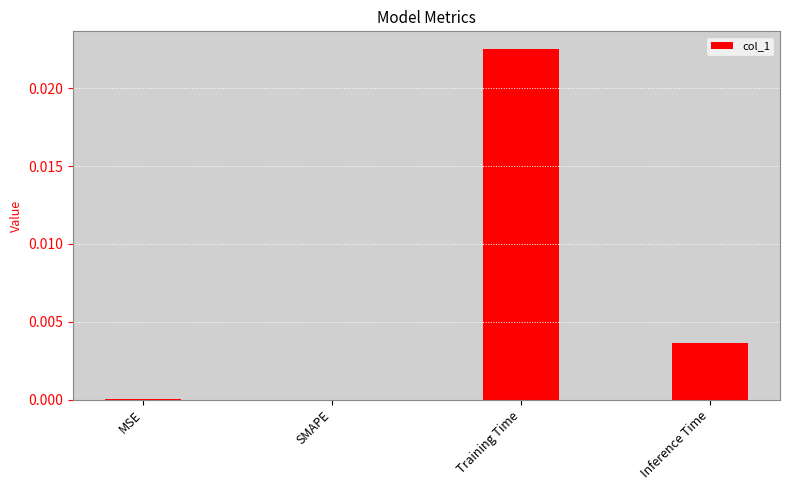

True or false: the data shows 0.0 at Training Time.

True